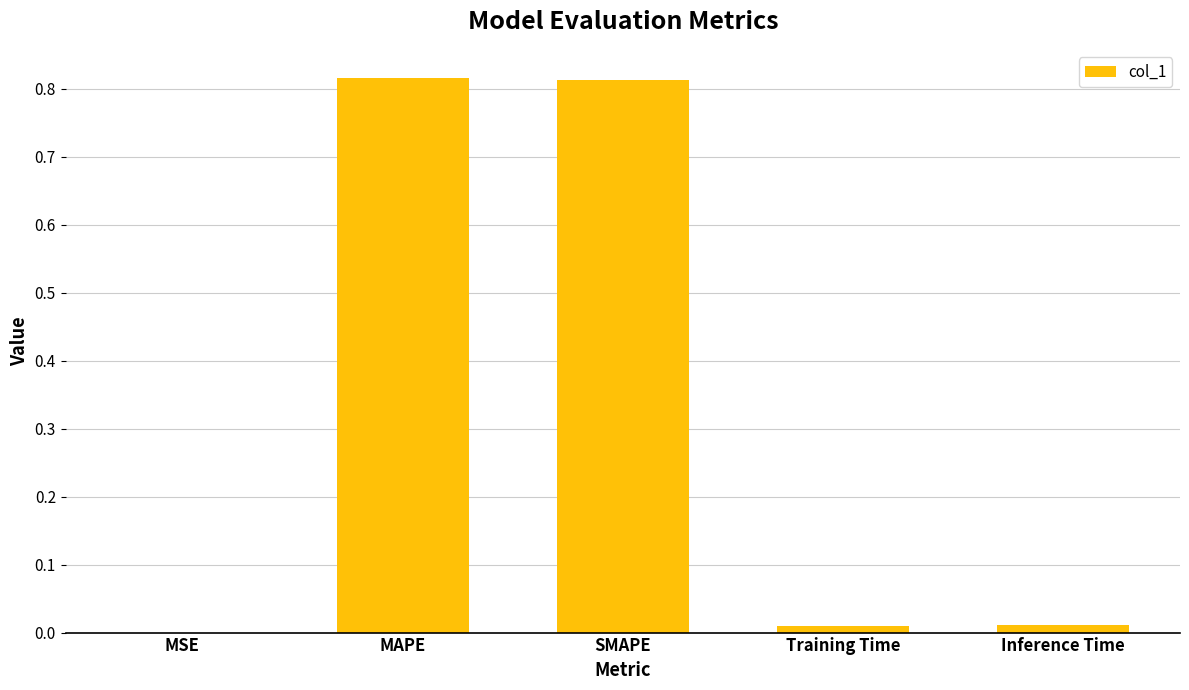

Is it true that the value at MSE is 0.0?

True